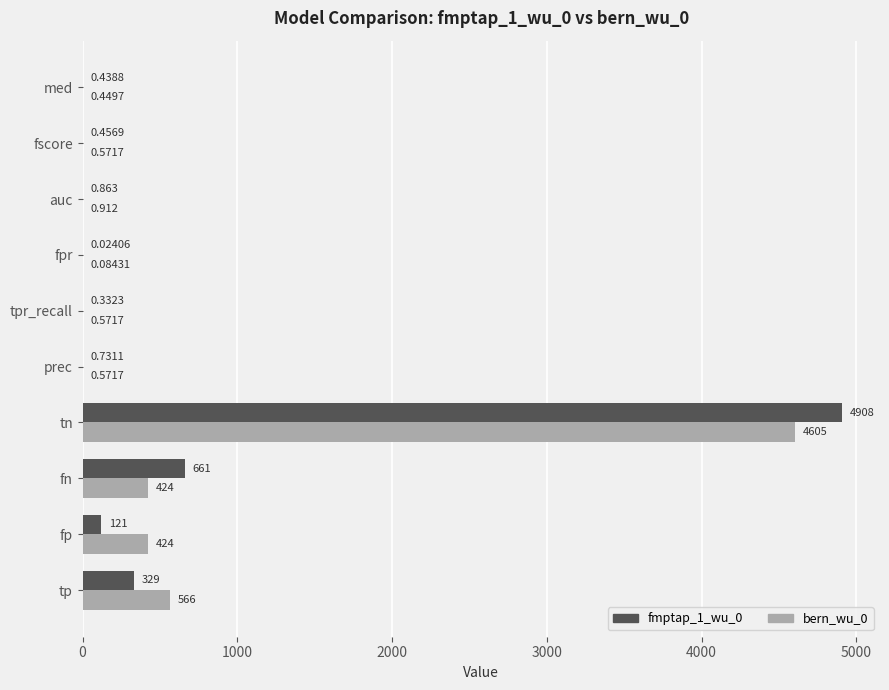

How many categories are shown in the chart?

10